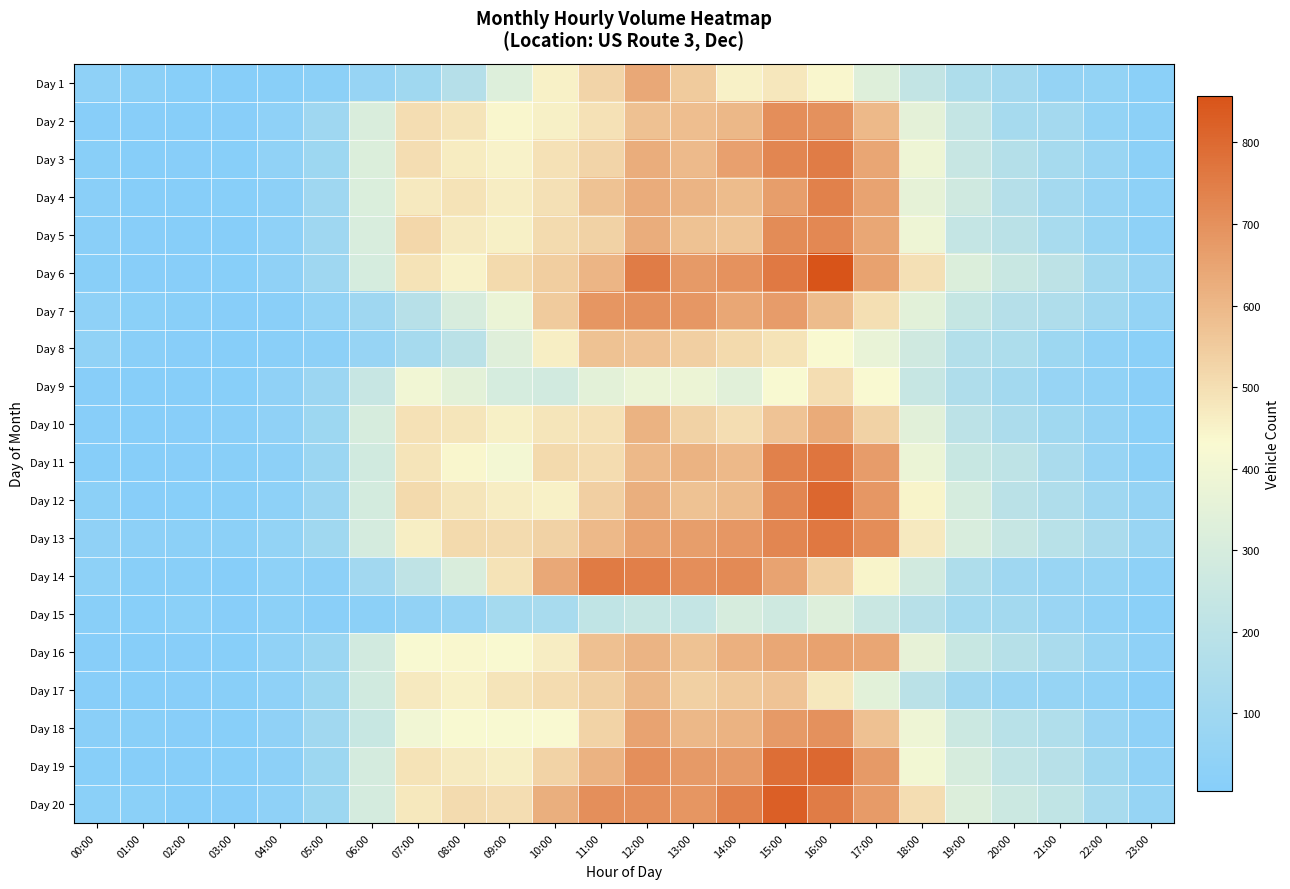

At which category is the sum across all series the highest?

16:00